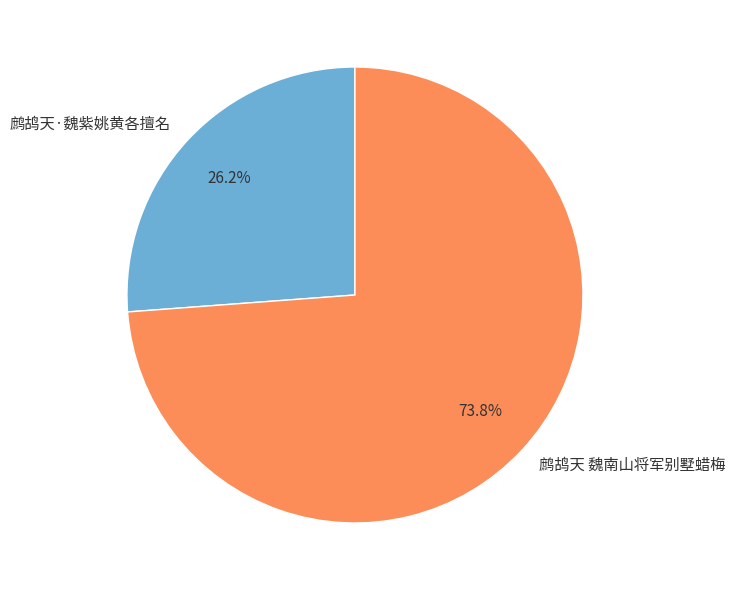

Count the number of slices in the pie.

2